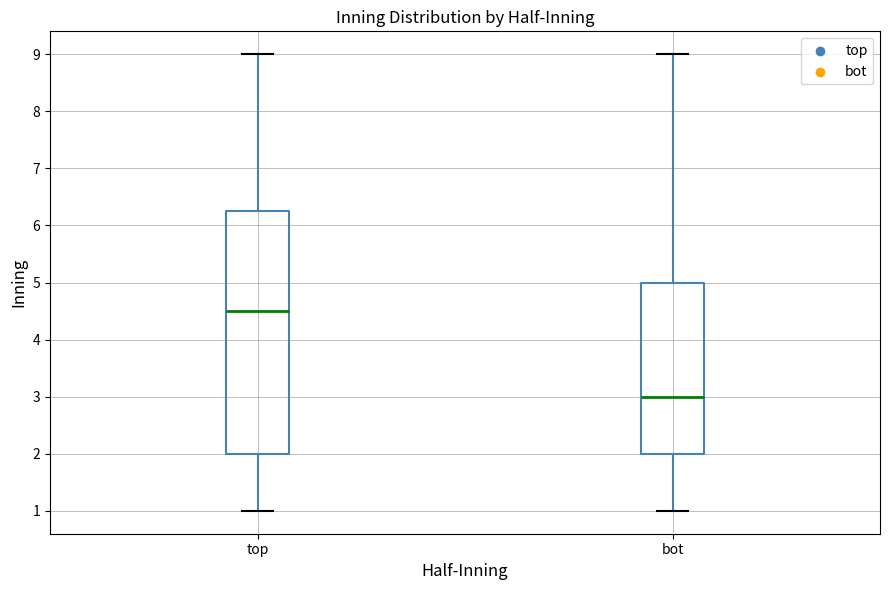

Reading left to right, read every box against the y-axis: the position of its median line, the range the box covers, and the ends of its whiskers. The values are not printed on the chart, so give them approximately, as read against the axis.

top: median 4.5, box 2.0 to 6.3, whiskers 1.0 to 9.0
bot: median 3.0, box 2.0 to 5.0, whiskers 1.0 to 9.0